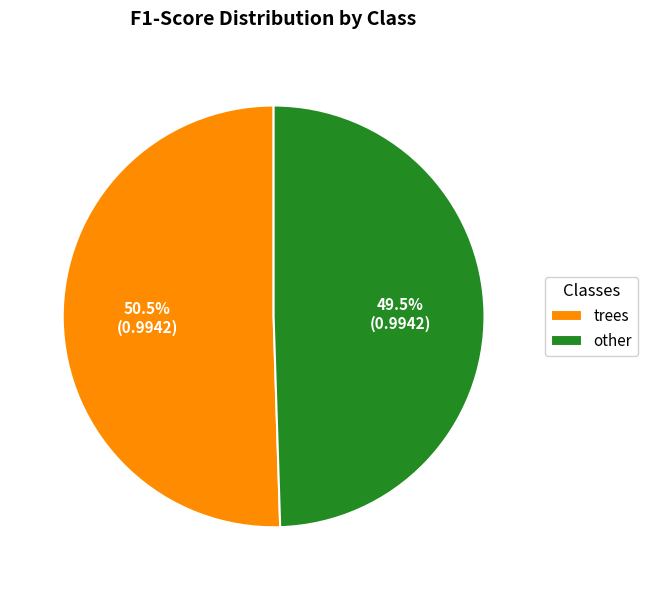

Rank the categories by value from highest to lowest.

trees, other